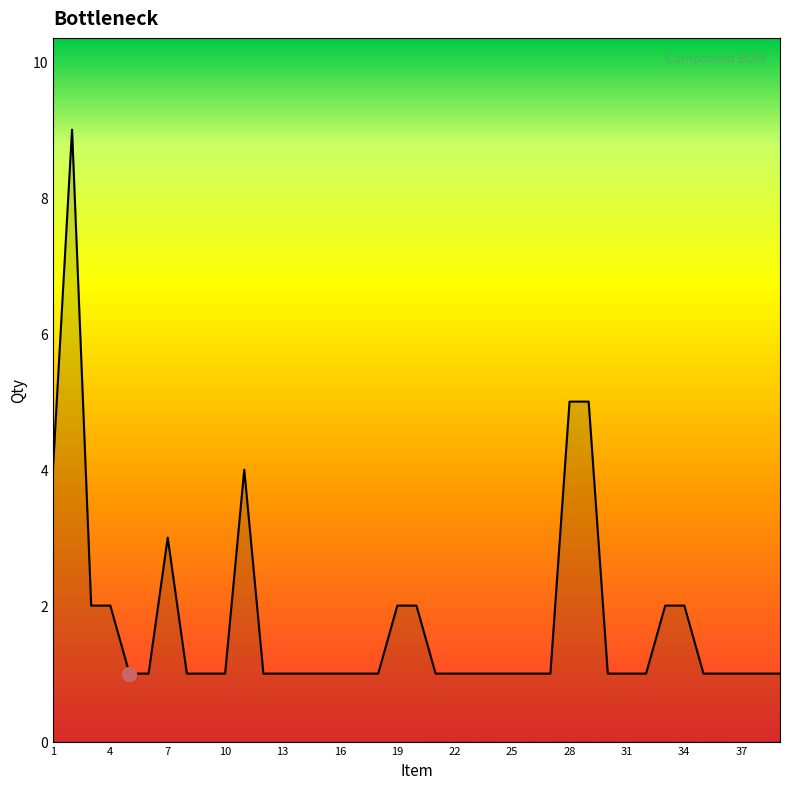

What is the greatest value displayed?

9